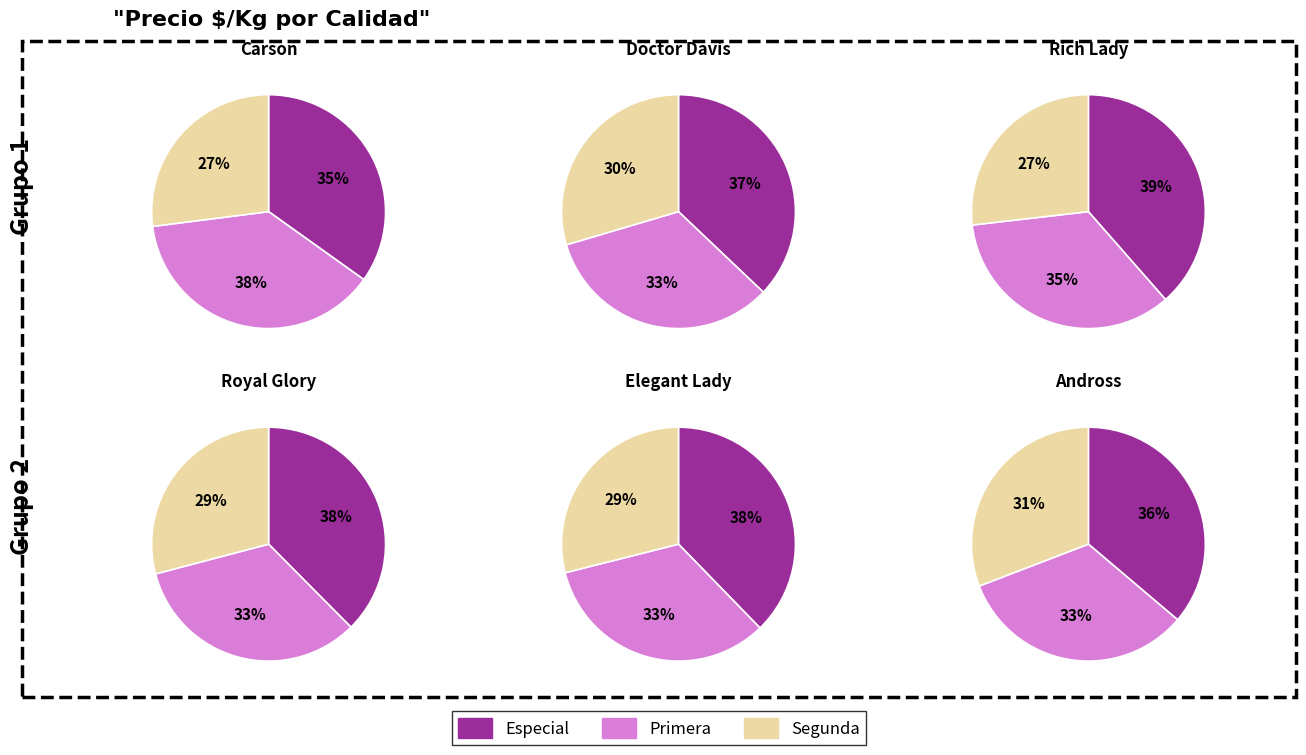

The 5 slice represents 1% of the pie. True or false?

False